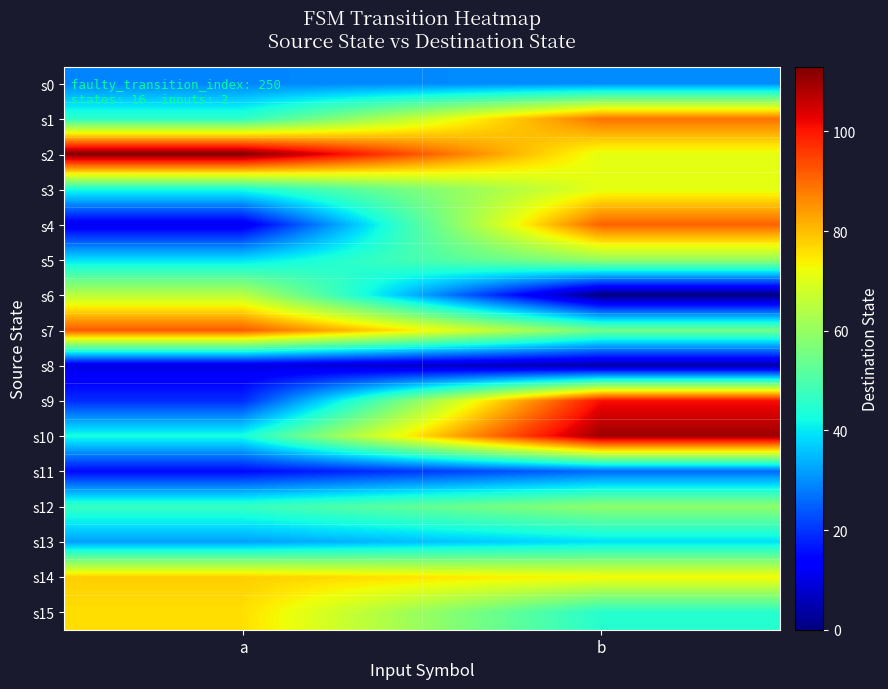

Reading left to right, extract all data points from this chart.

s0: a=29	b=30
s1: a=46	b=89
s2: a=113	b=71
s3: a=43	b=71
s4: a=11	b=91
s5: a=39	b=60
s6: a=65	b=0
s7: a=92	b=55
s8: a=10	b=4
s9: a=19	b=101
s10: a=43	b=110
s11: a=15	b=26
s12: a=47	b=59
s13: a=32	b=39
s14: a=78	b=73
s15: a=76	b=45